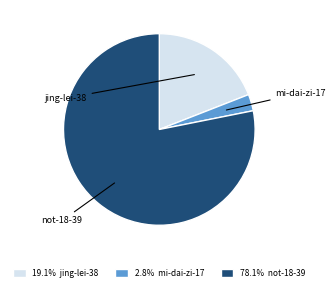

Is it true that not-18-39 is 70% of the pie?

False